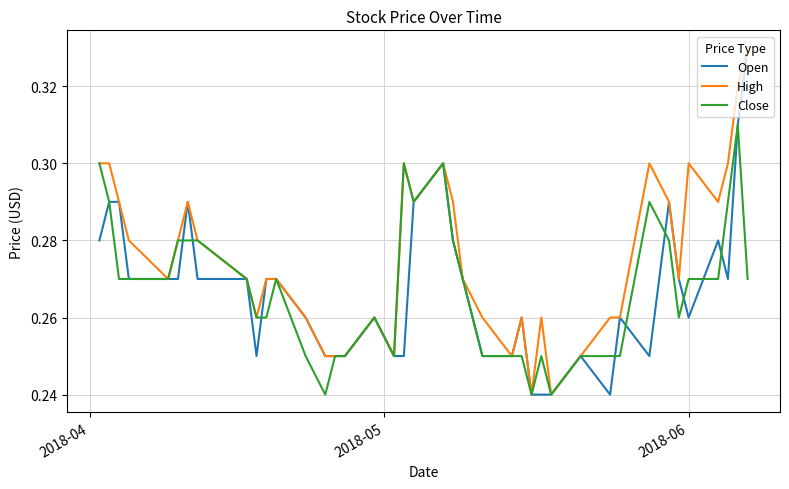

Which series has the largest total across all categories?

High